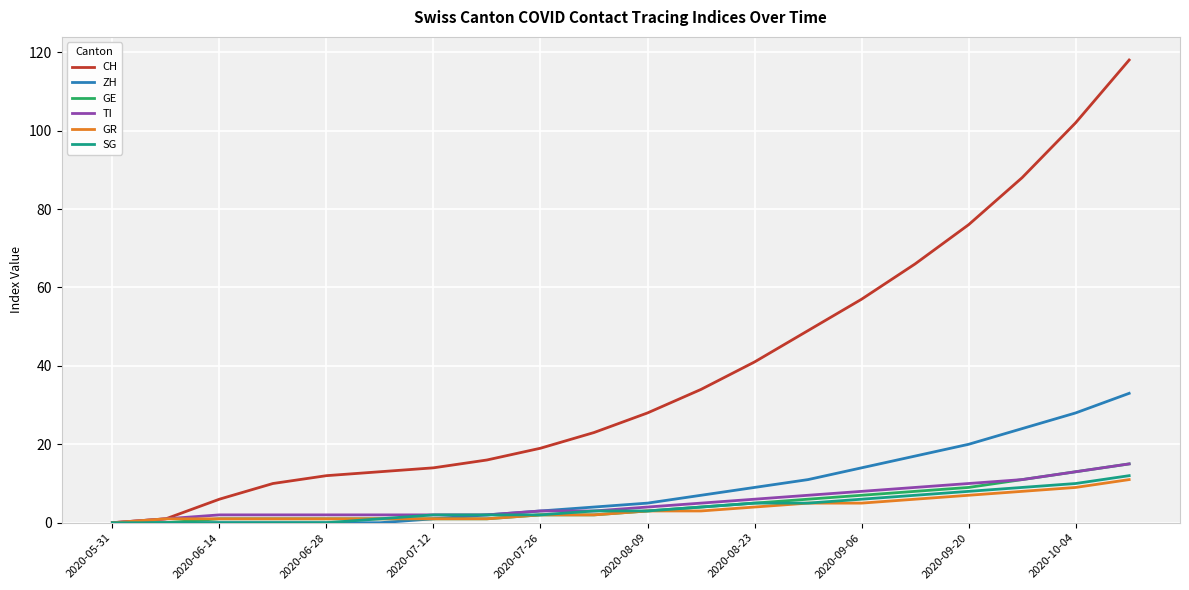

What are all the series names shown in the legend?

CH, ZH, GE, TI, GR, SG